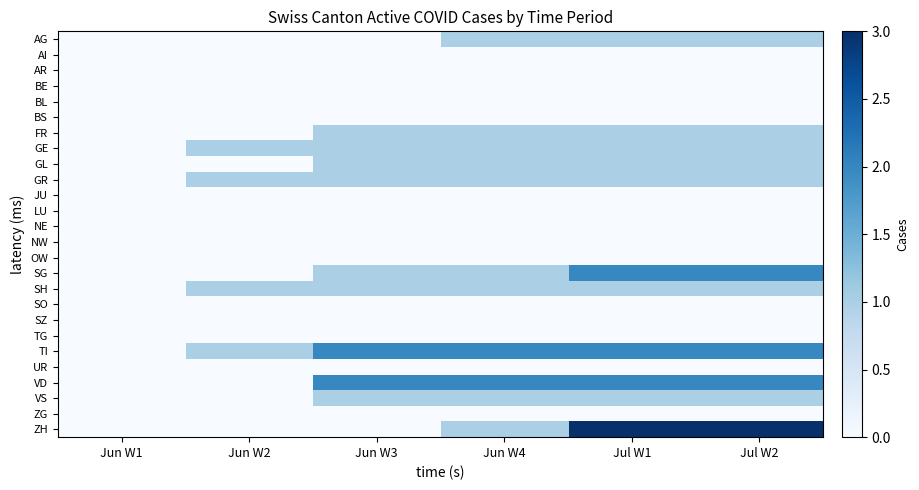

What is the maximum value shown in the chart?

3